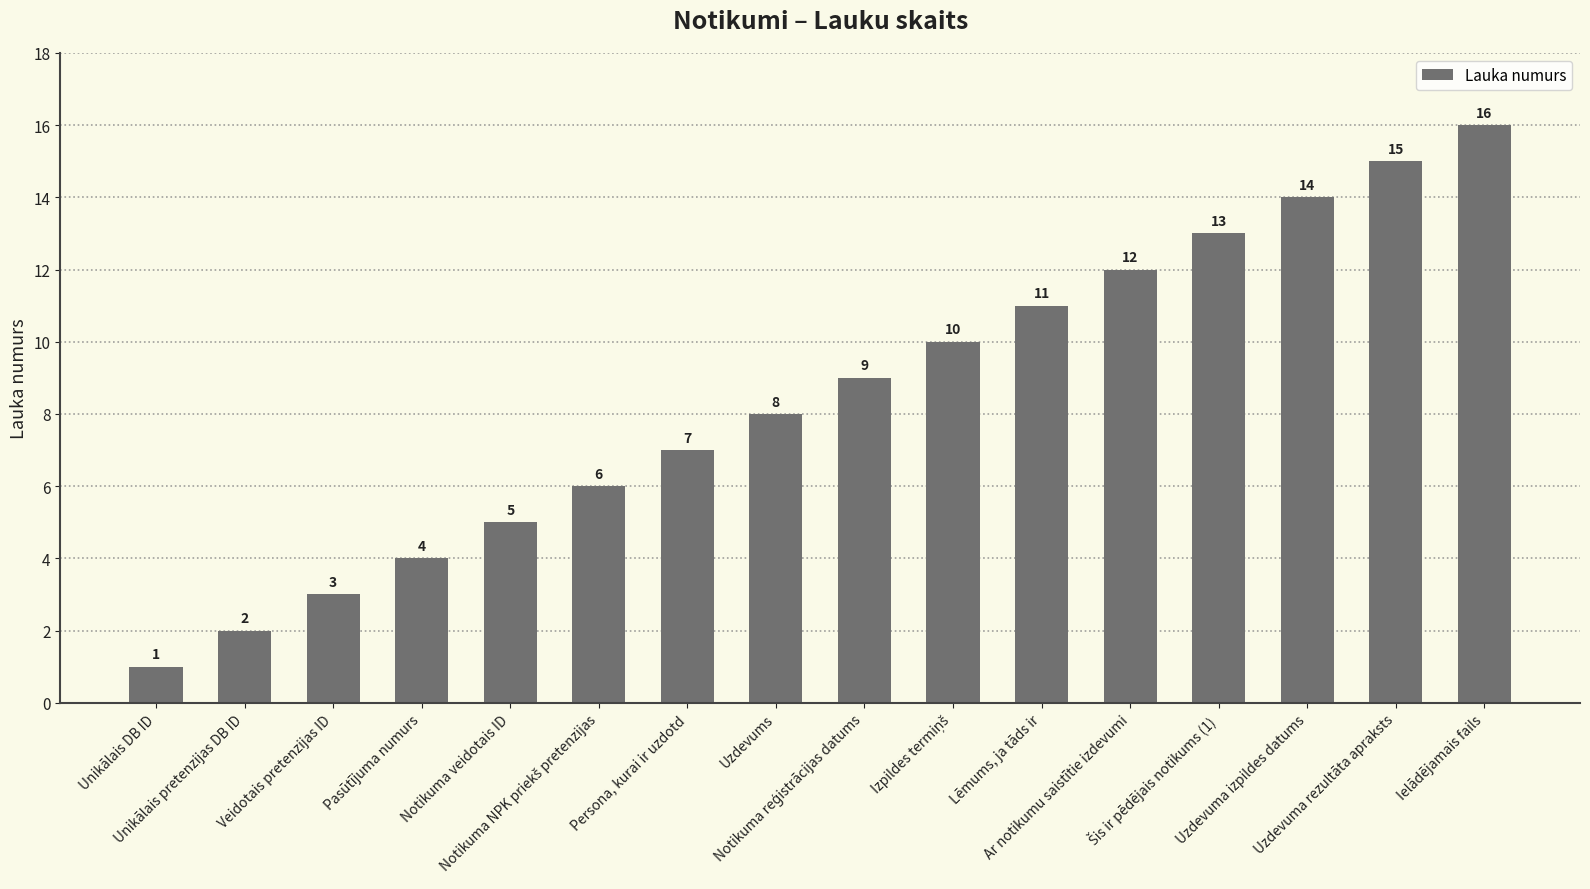

What is the maximum value shown in the chart?

16